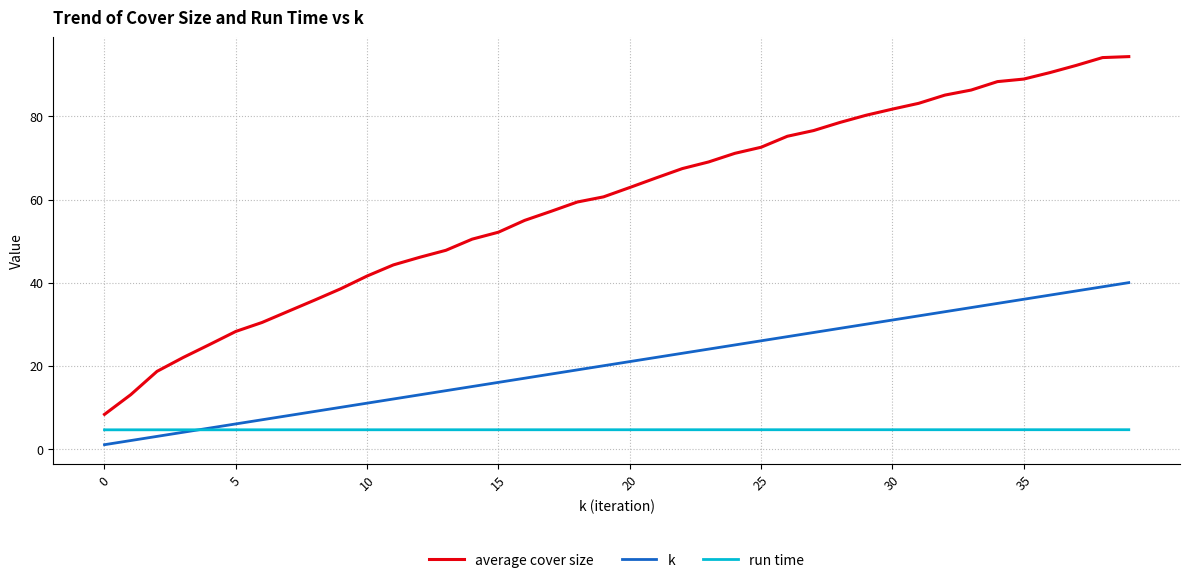

Rank the series by their average value, from highest to lowest.

average cover size, k, run time